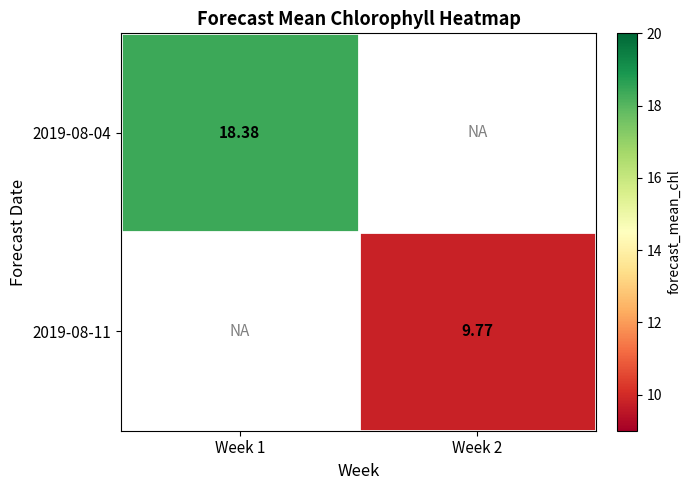

How many values in 2019-08-04 are above zero?

1